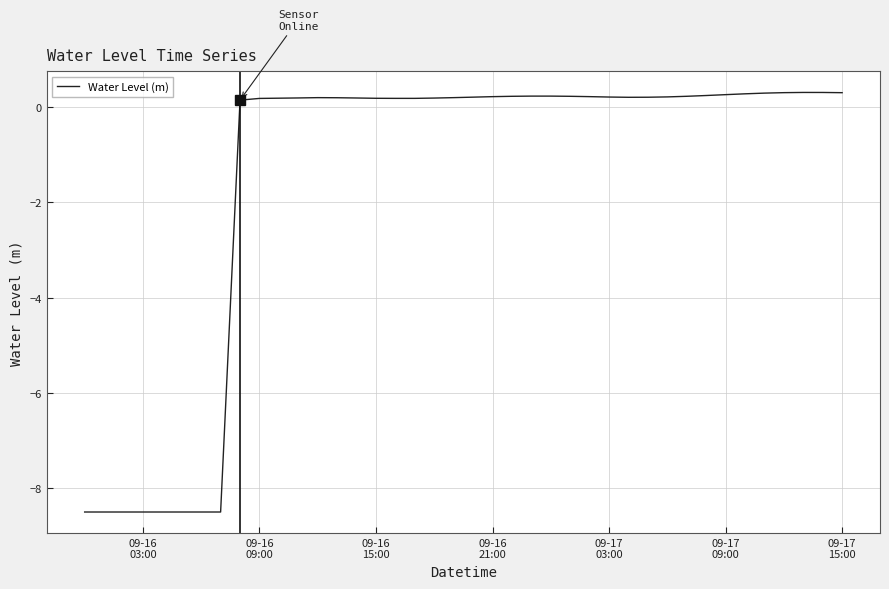

What is the greatest value displayed?

0.3